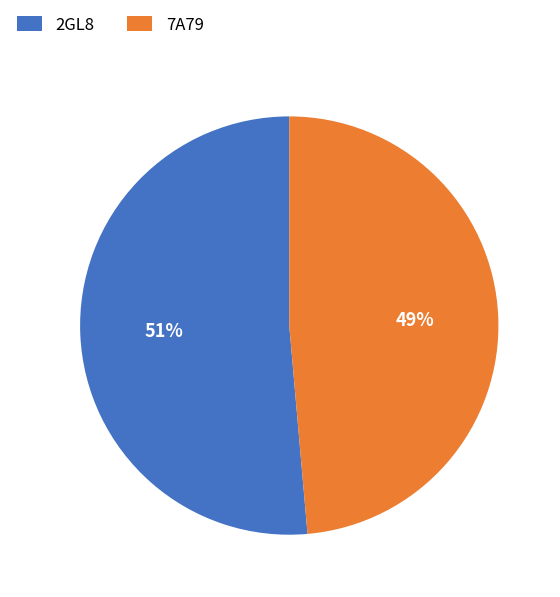

Which slice represents more than half of the pie?

2GL8